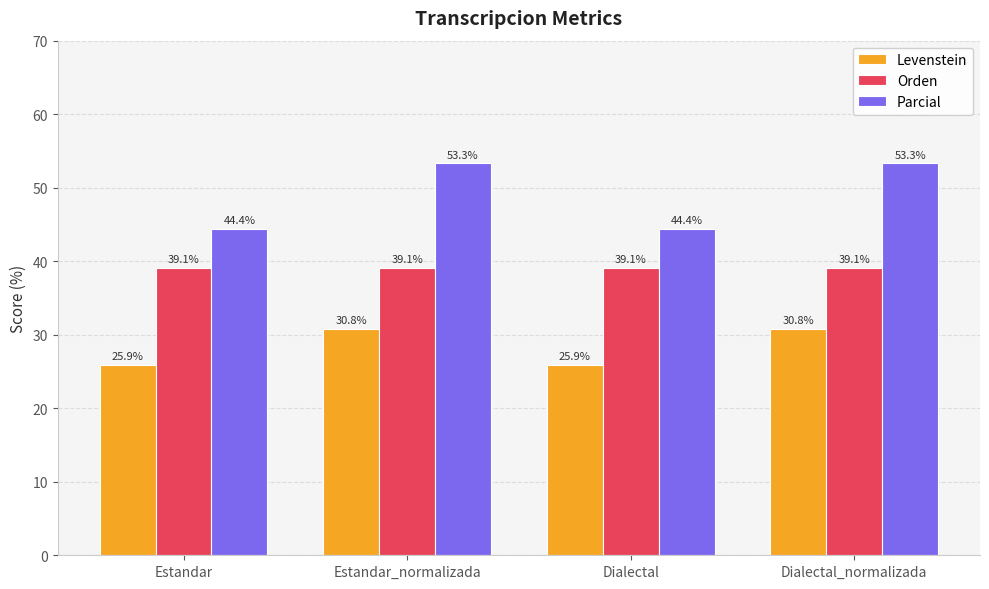

Which series changed the most between Estandar and Dialectal_normalizada?

Parcial